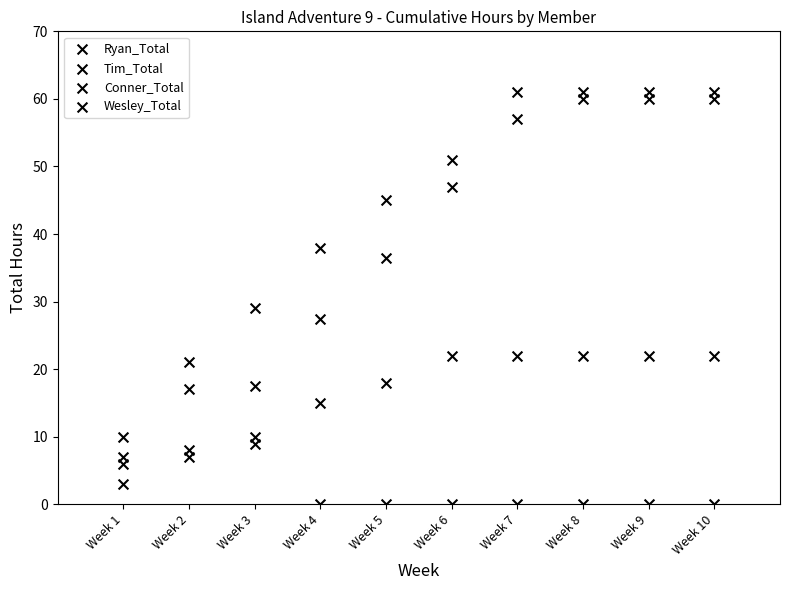

How many points are shown in the scatter plot?

40